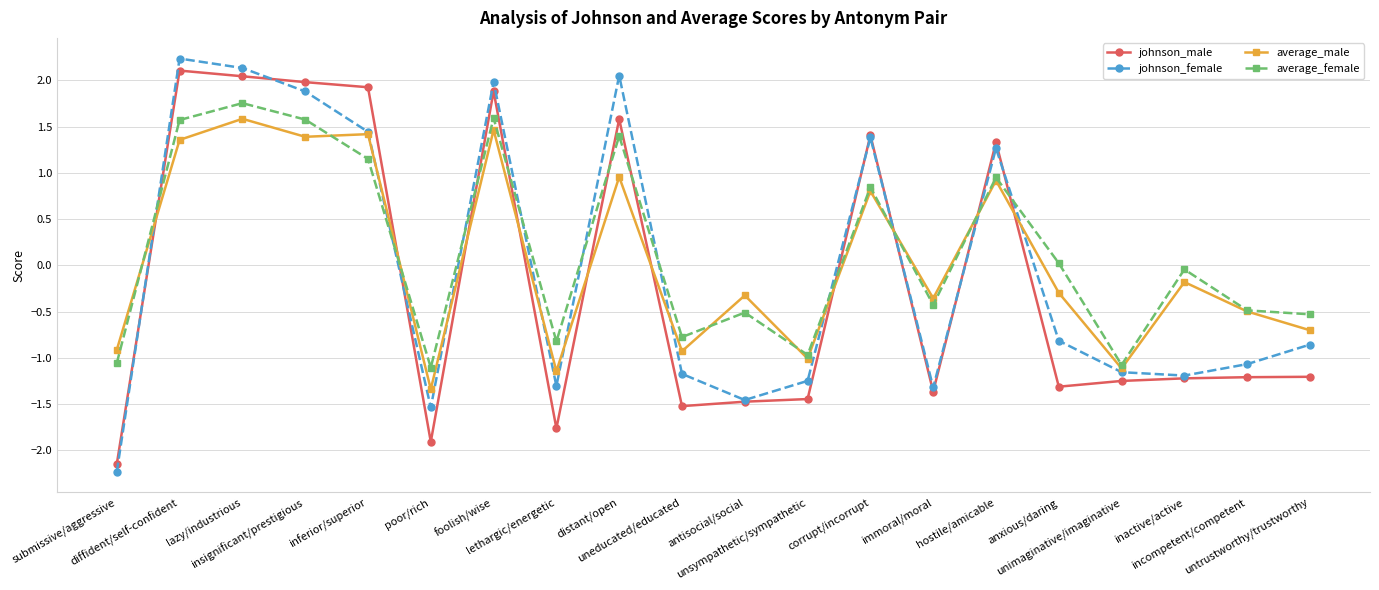

Which series has the largest range (max minus min)?

johnson_female